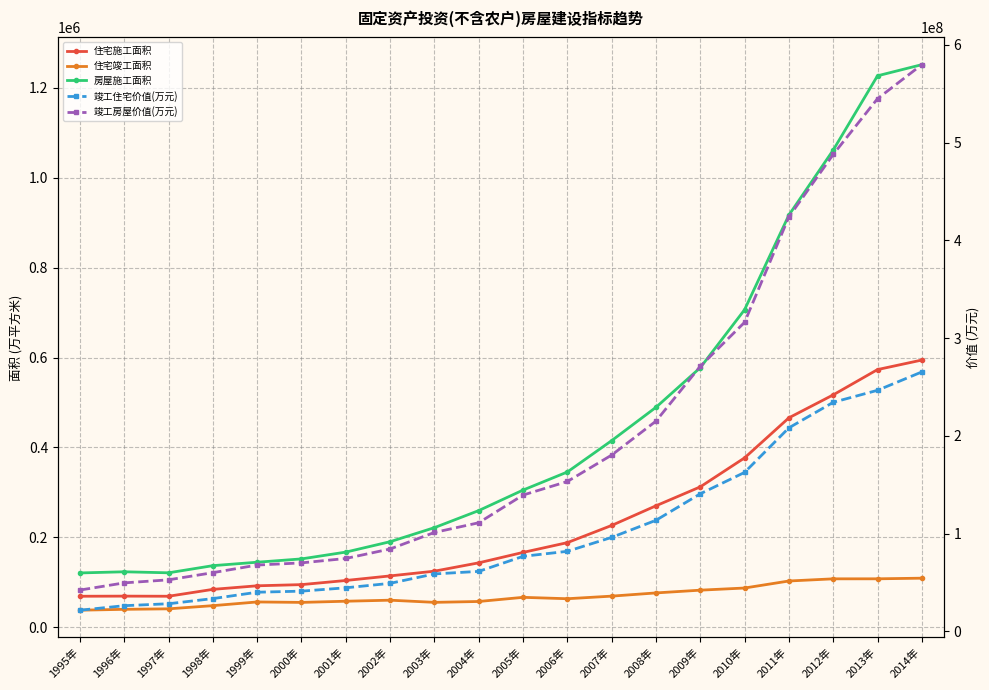

Rank the series at 2006年 from highest to lowest value.

竣工房屋价值(万元), 竣工住宅价值(万元), 房屋施工面积, 住宅施工面积, 住宅竣工面积